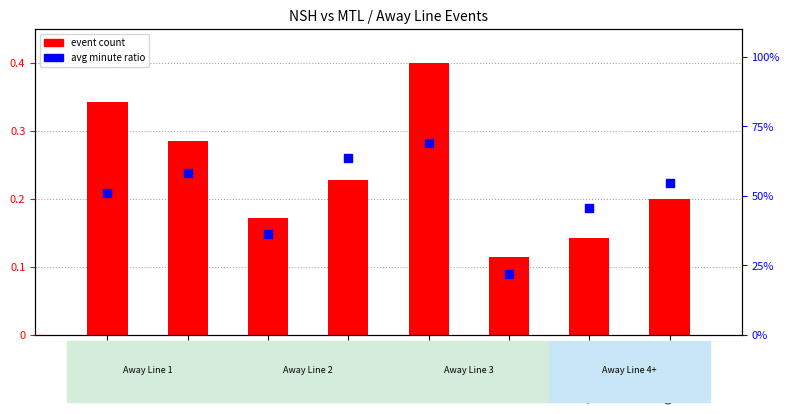

Which series has the largest total across all categories?

avg minute ratio